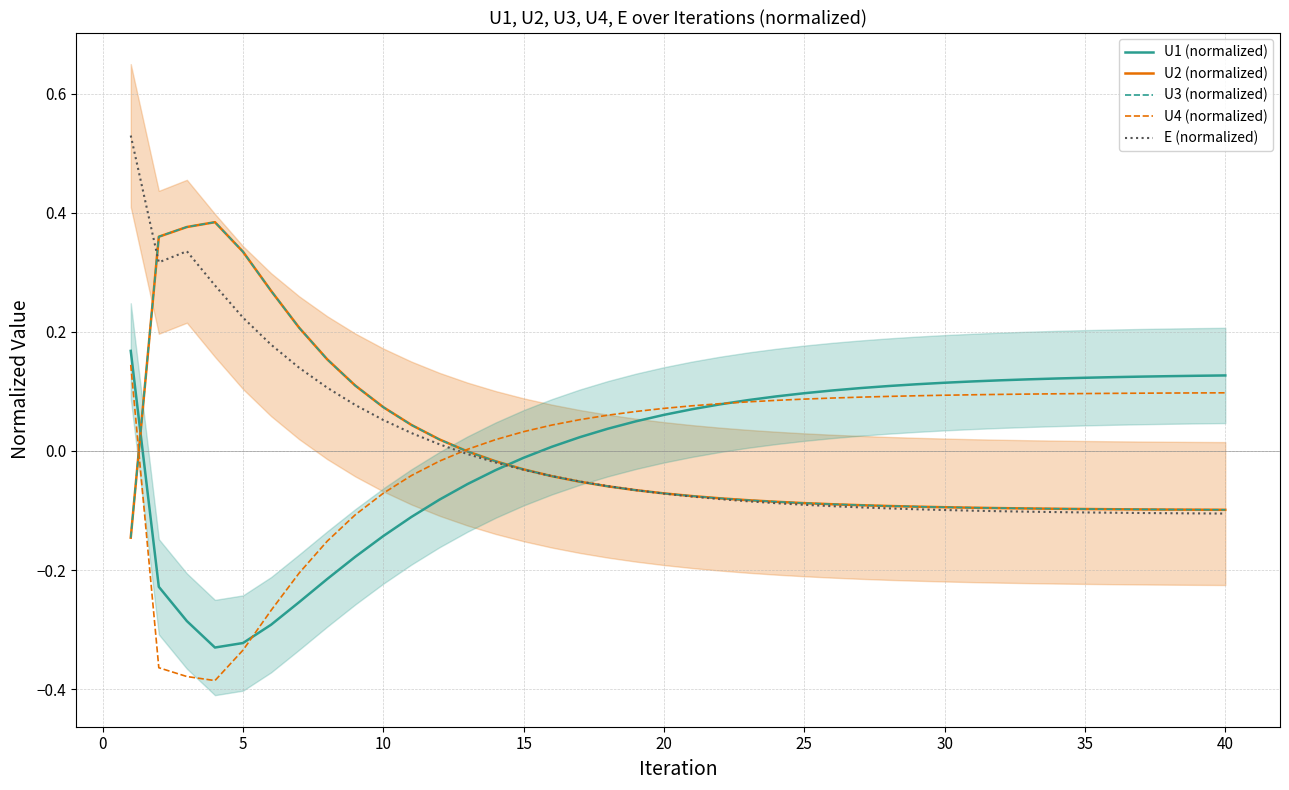

How many negative values does the U2 (normalized) series have?

29